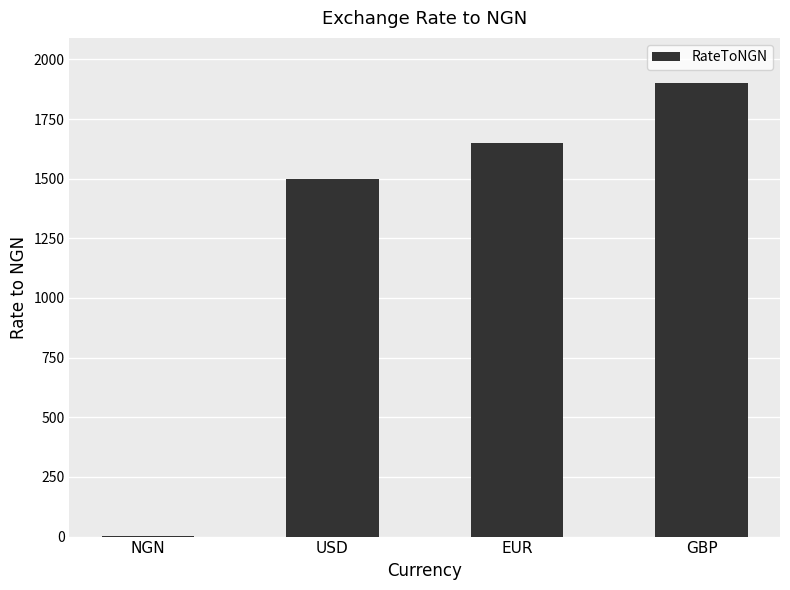

Which has a higher value, GBP or USD?

GBP